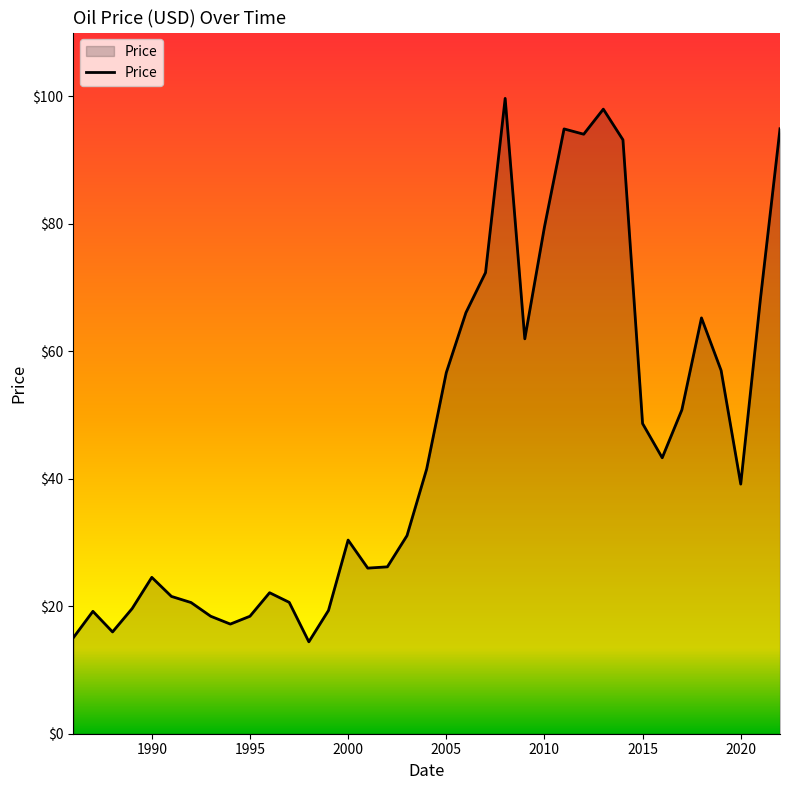

What is the minimum value shown in the chart?

14.4